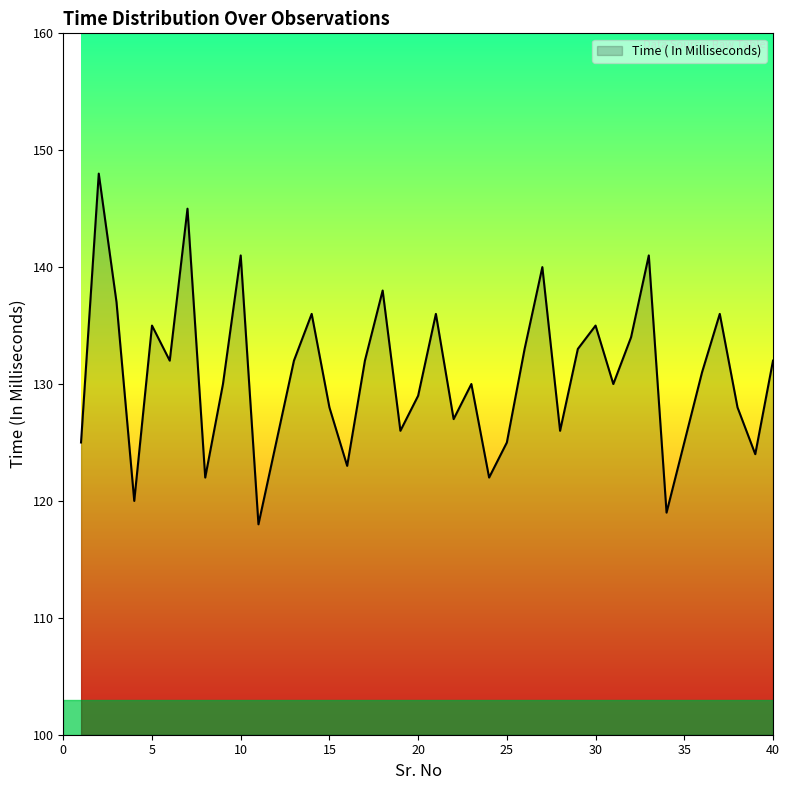

What is the greatest value displayed?

148